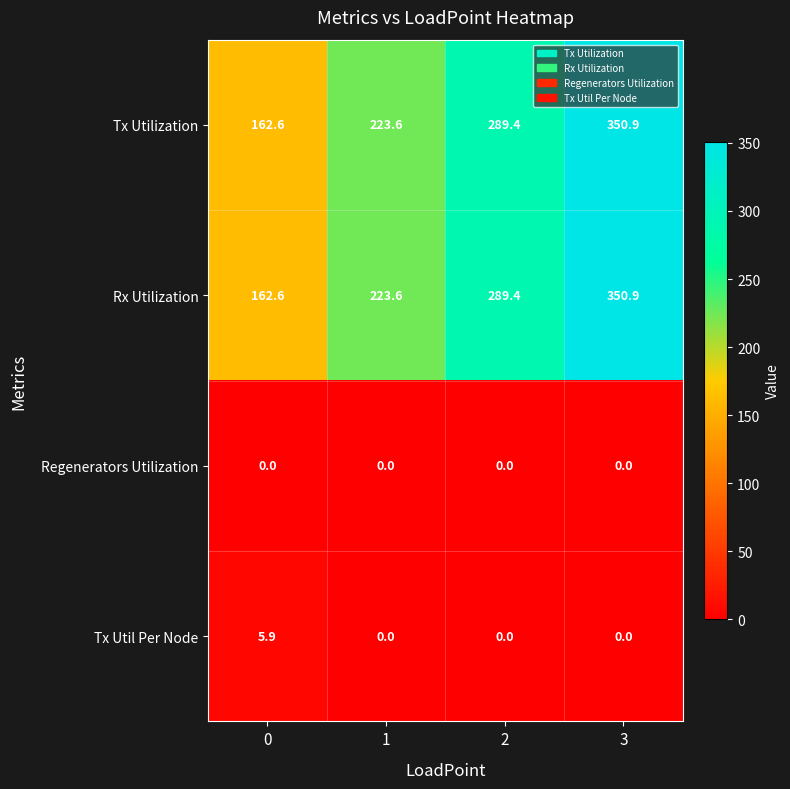

What is the difference between the highest and lowest values at 2?

289.4